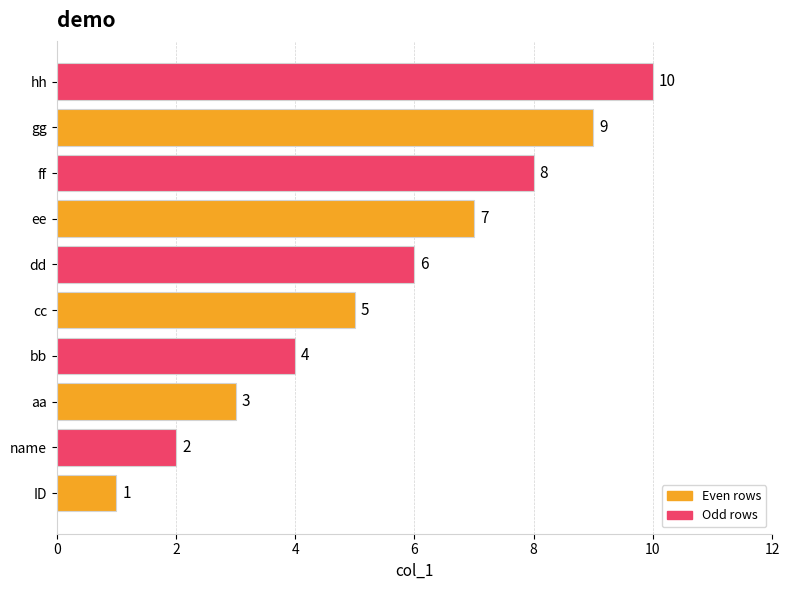

How many series are shown in this chart?

1